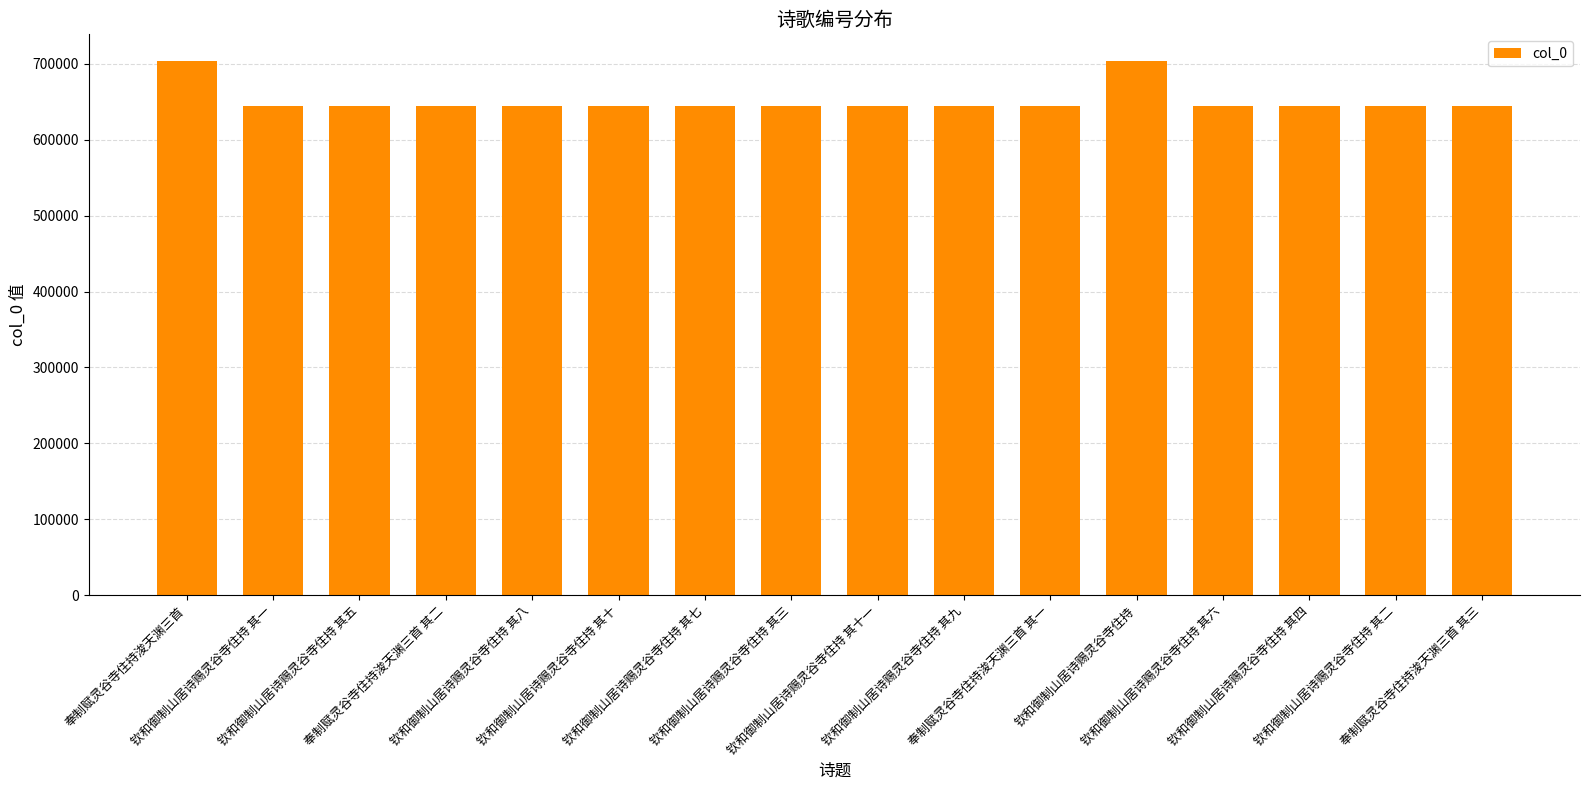

What is the maximum value shown in the chart?

703786